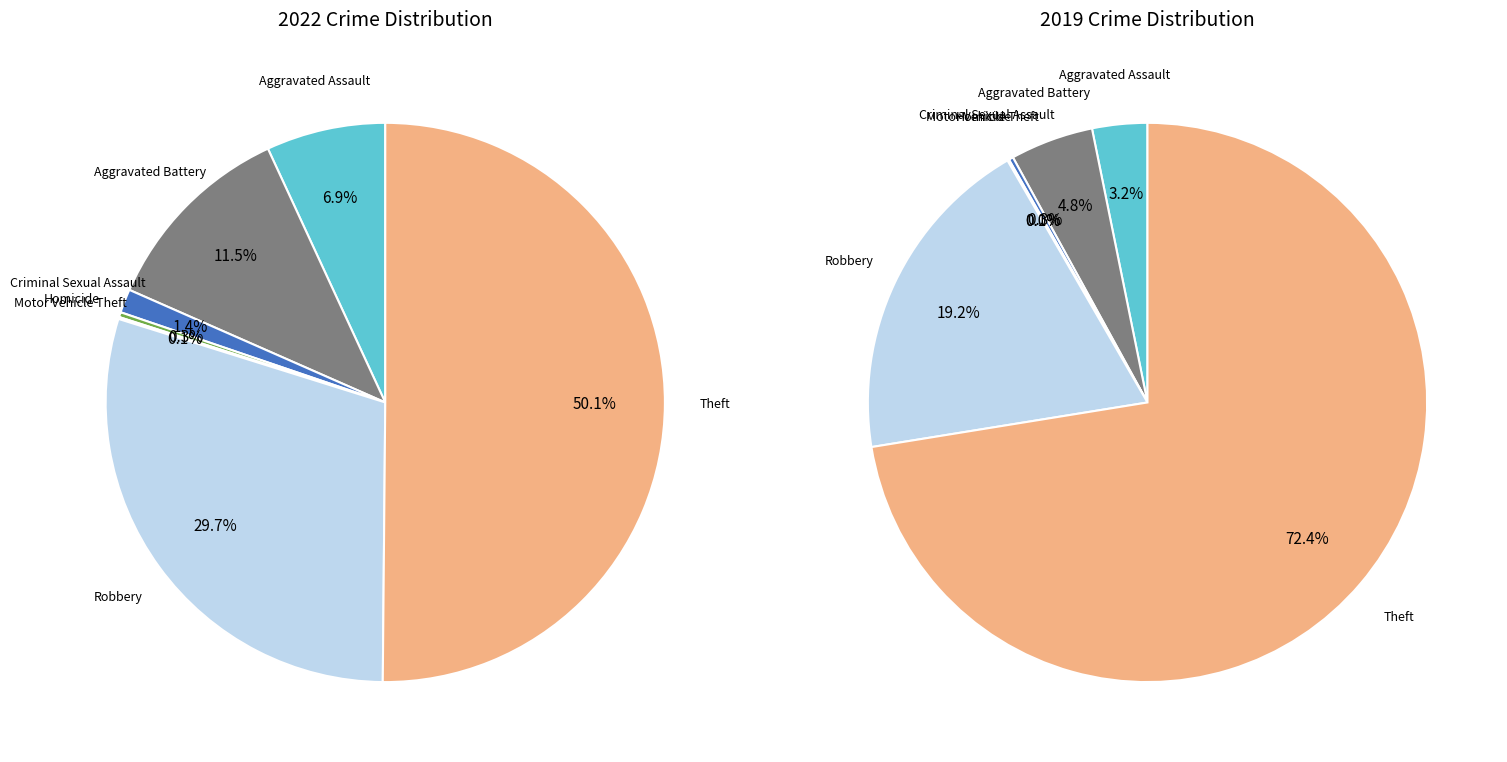

To the nearest percent, what is the combined percentage of 2 and 6?

73%